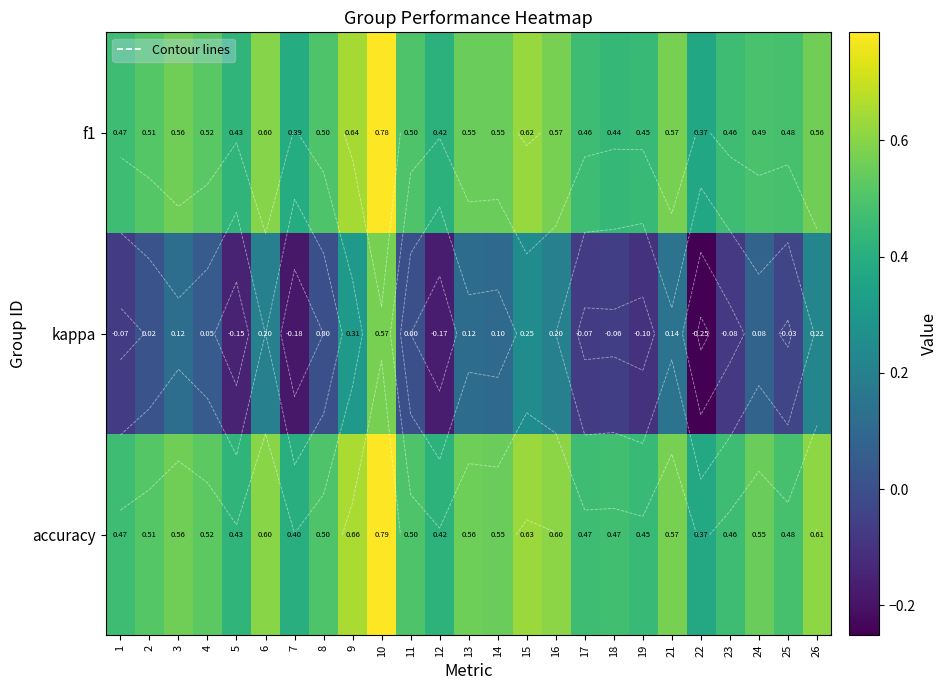

What is the difference between the accuracy values at 7 and 17?

0.1